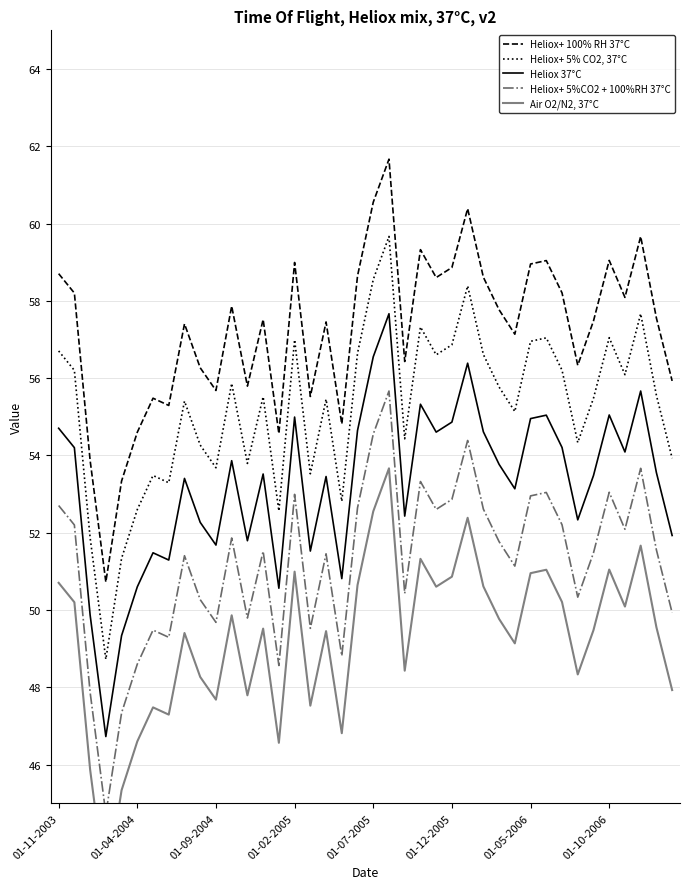

True or false: Heliox+ 100% RH 37°C and Air O2/N2, 37°C intersect in this chart.

False